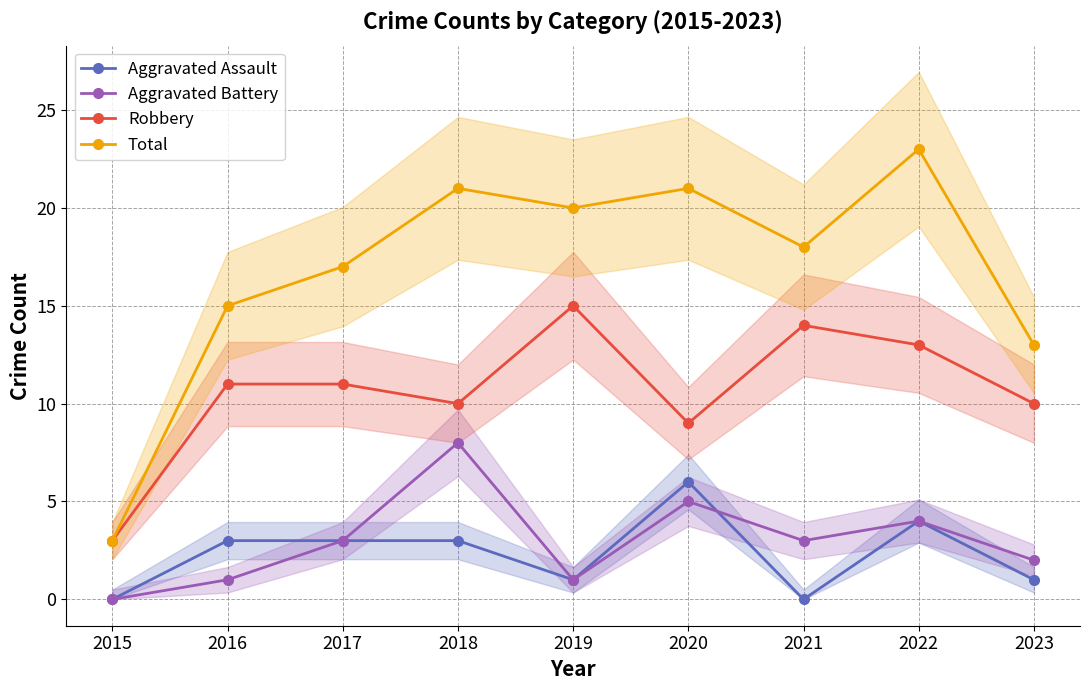

What is the difference between the Aggravated Assault values at 2021 and 2023?

1